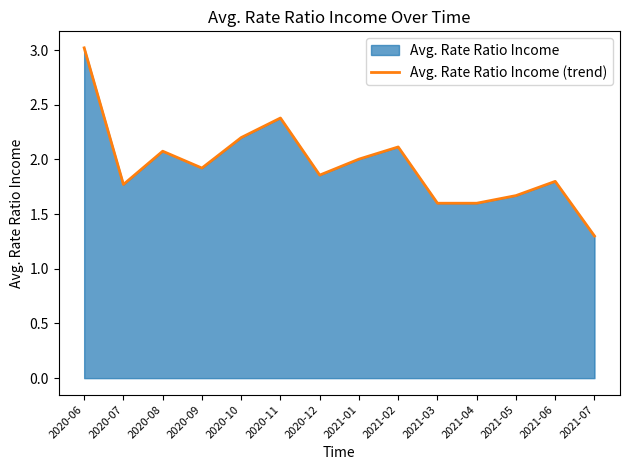

List the labels in order of value, largest first.

2020-06, 2020-11, 2020-10, 2021-02, 2020-08, 2021-01, 2020-09, 2020-12, 2021-06, 2020-07, 2021-05, 2021-03, 2021-04, 2021-07